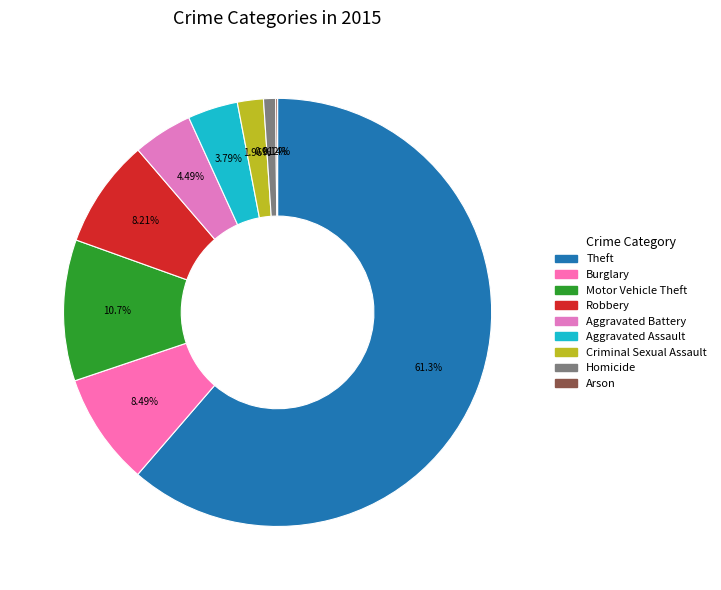

What portion of the pie excludes Aggravated Battery?

95.5%